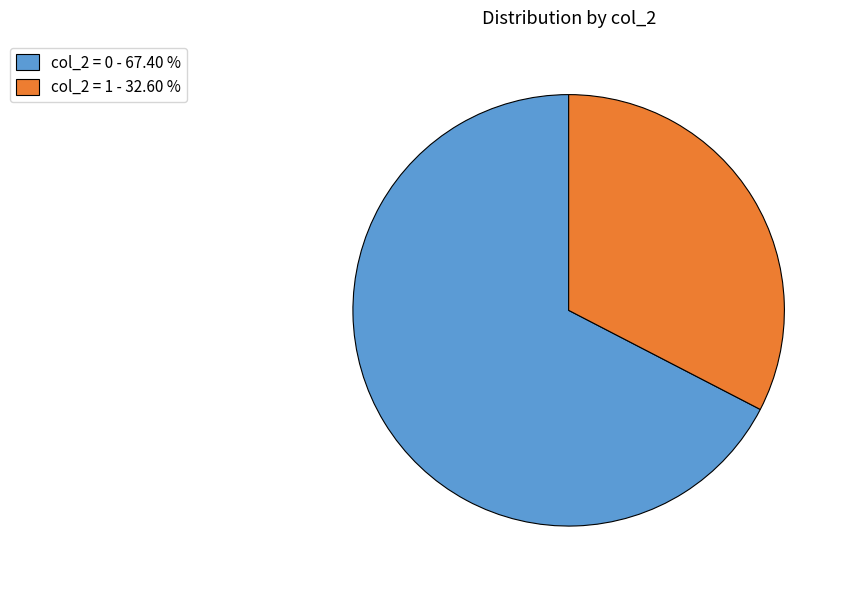

Rank the categories by value from highest to lowest.

col_2 = 0 - 67.40 %, col_2 = 1 - 32.60 %